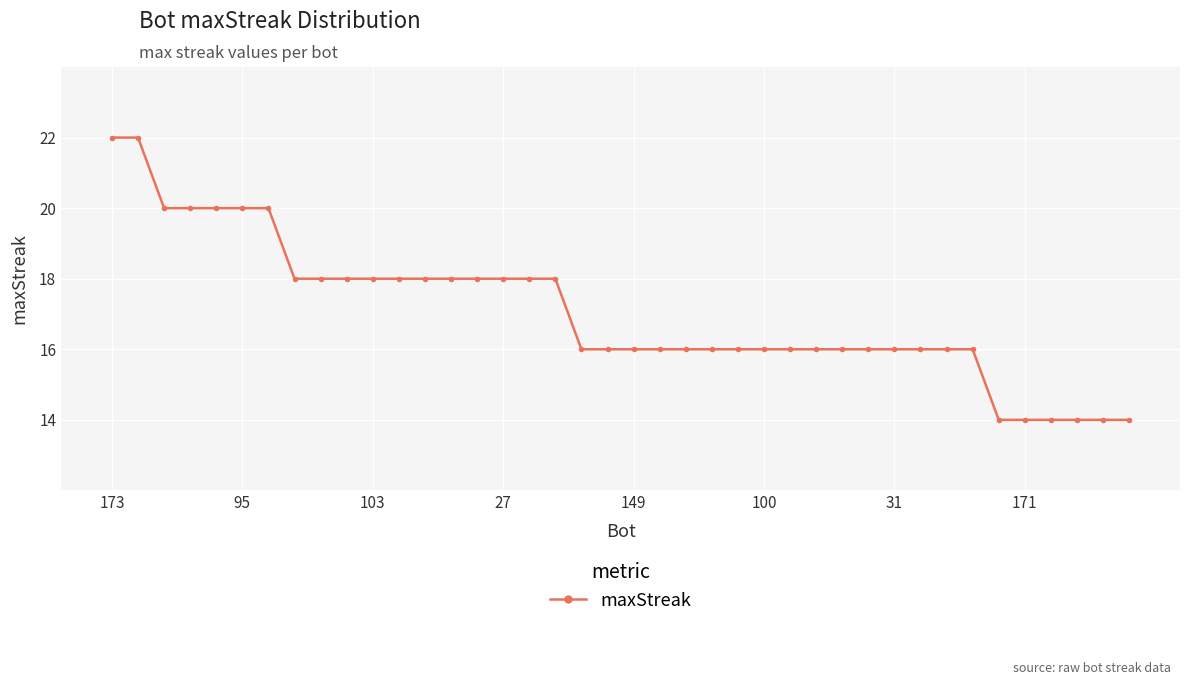

What is the difference between the maximum and second lowest values?

8